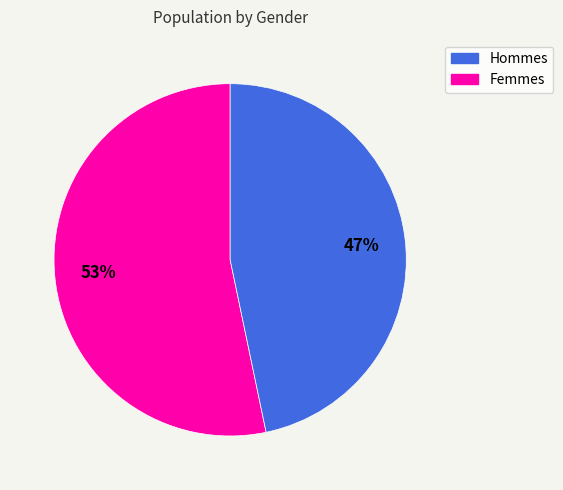

To the nearest percent, what is the average slice percentage?

50%